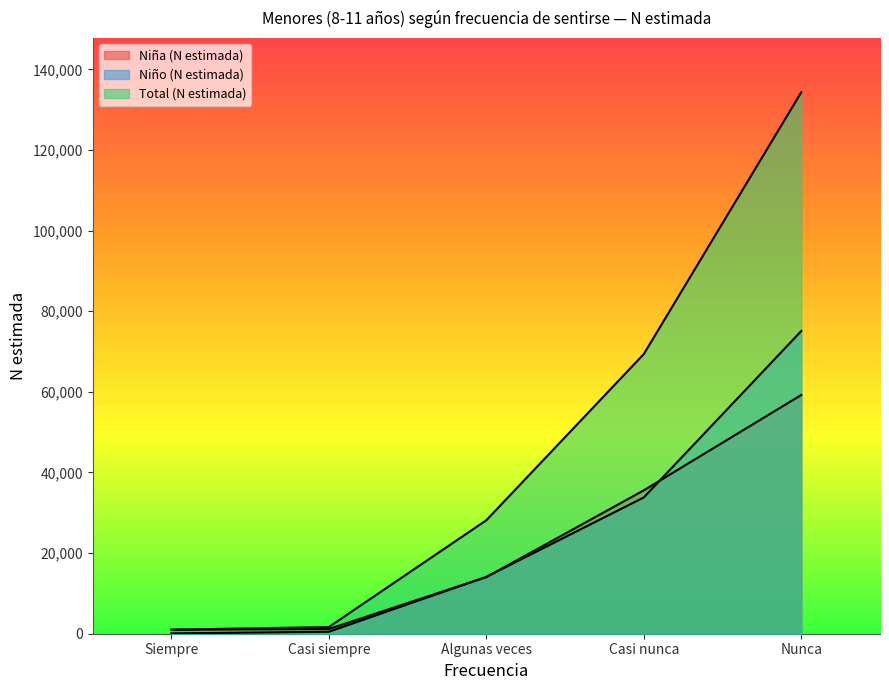

What is the greatest value displayed?

134299